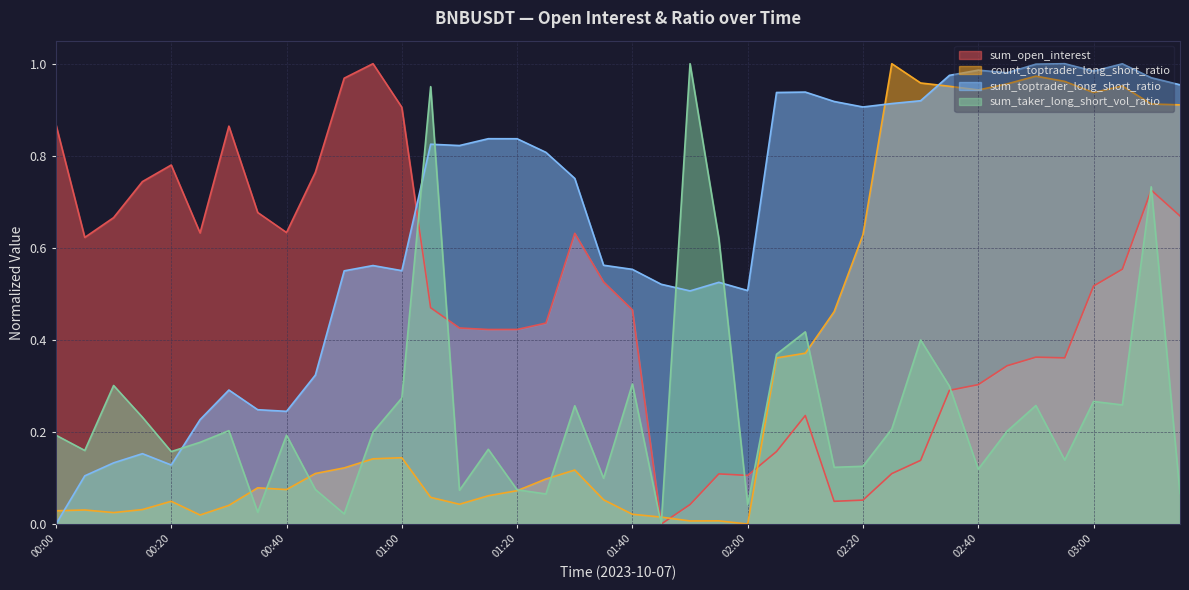

Where is the first local minimum for sum_taker_long_short_vol_ratio?

00:05